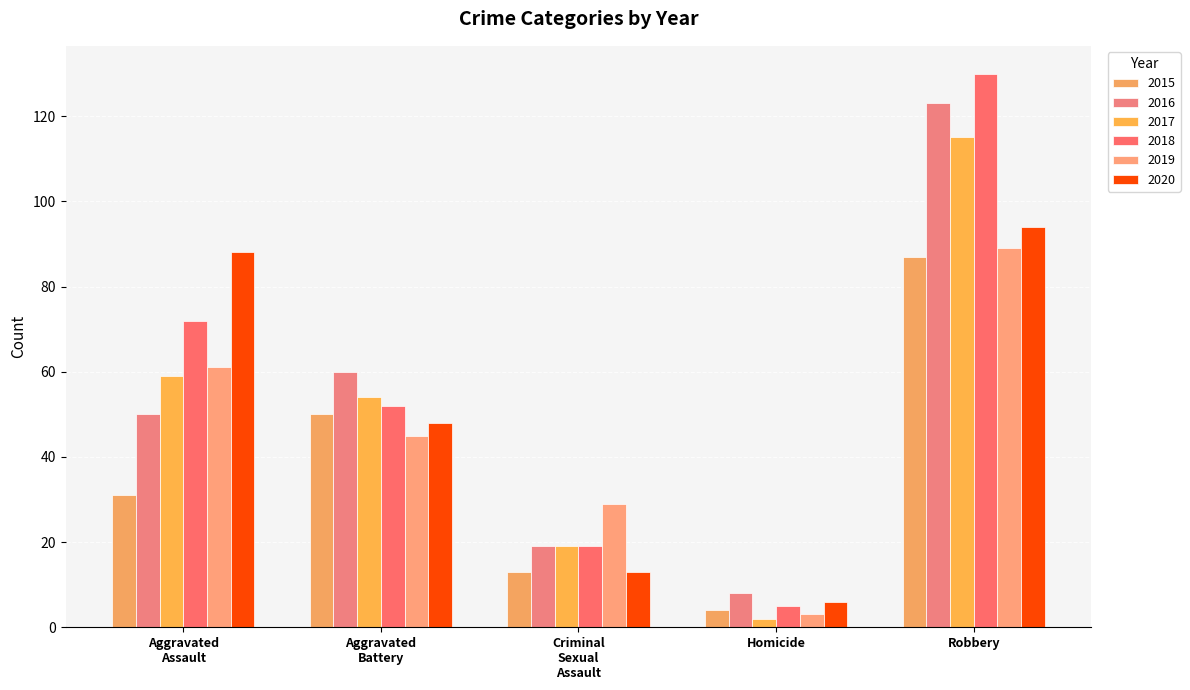

Which series has the largest total across all categories?

2018